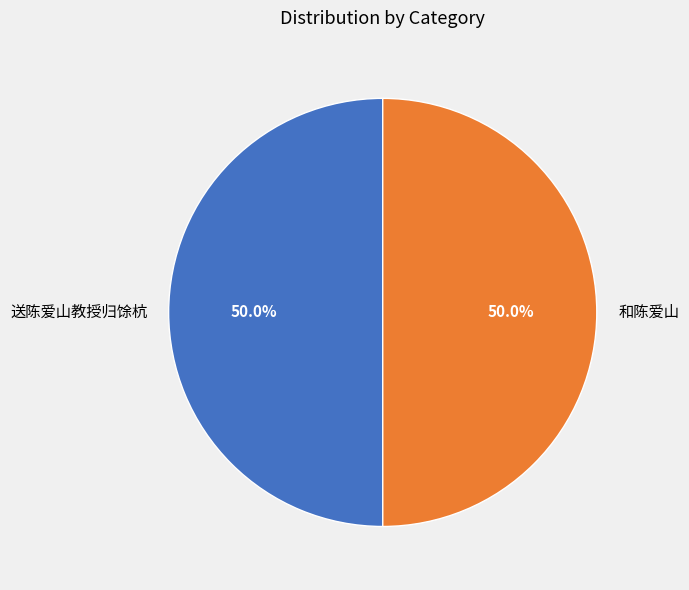

What percentage do 和陈爱山 and 送陈爱山教授归馀杭 together represent?

100.0%